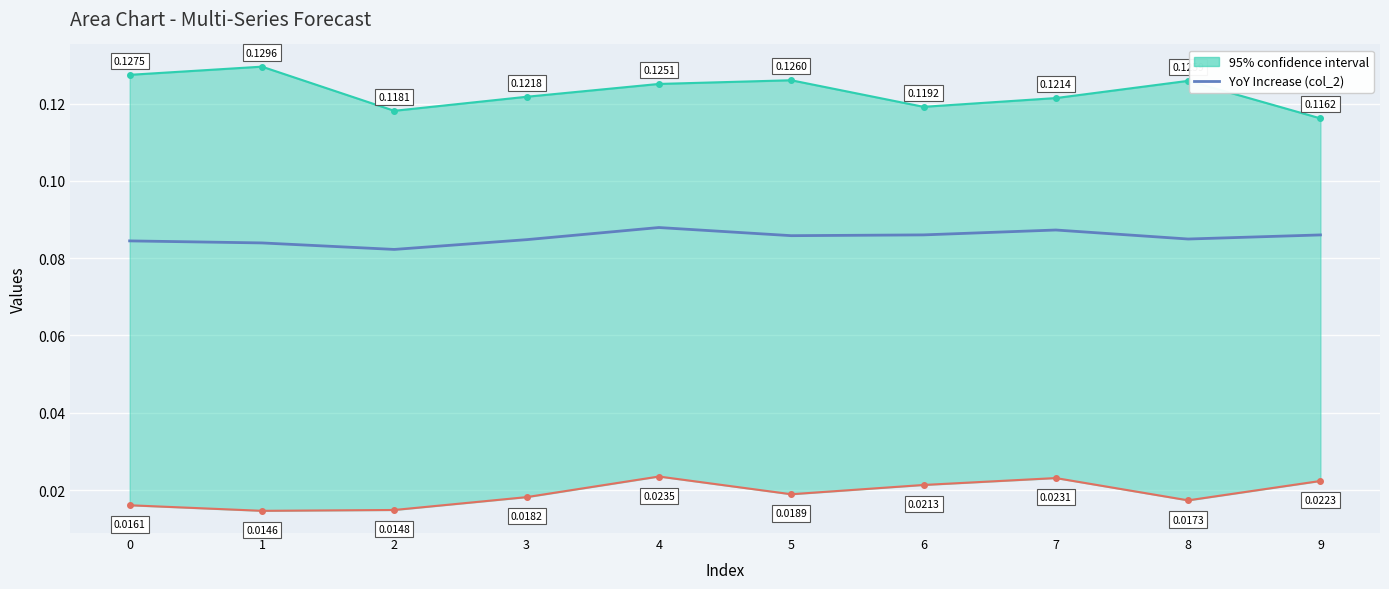

Where is the first local maximum?

4